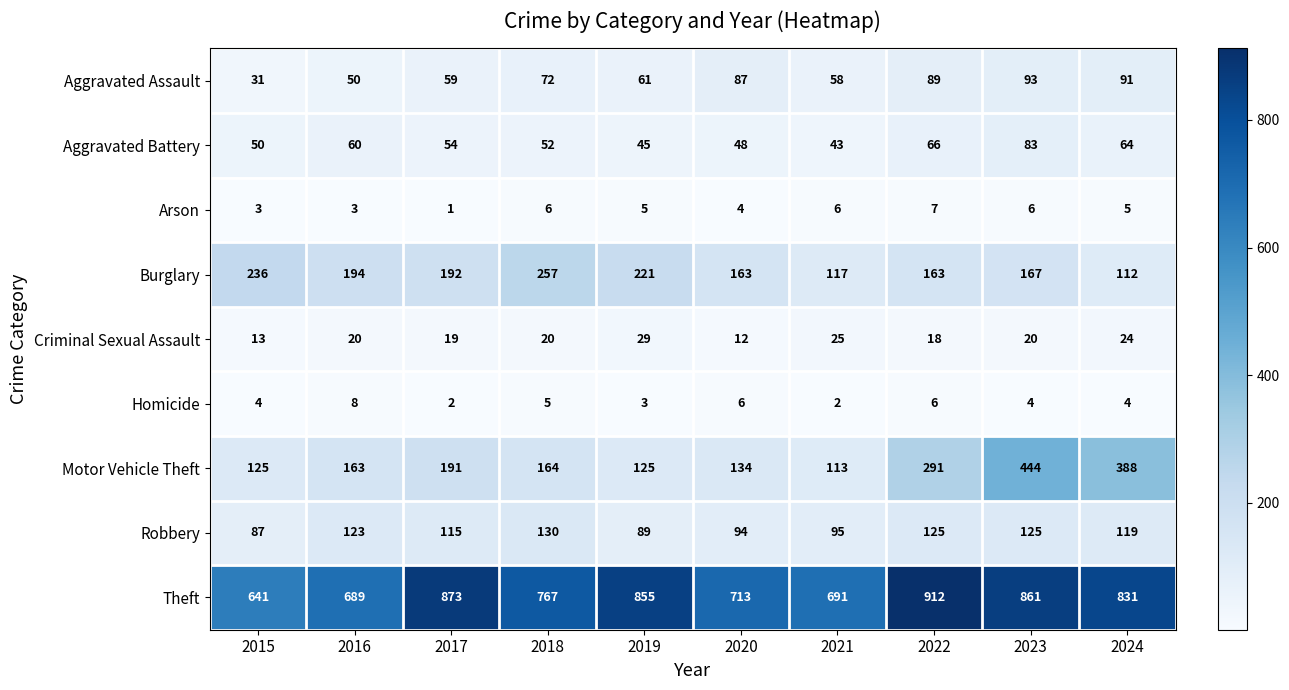

At which label is Aggravated Assault closest to 62?

2019